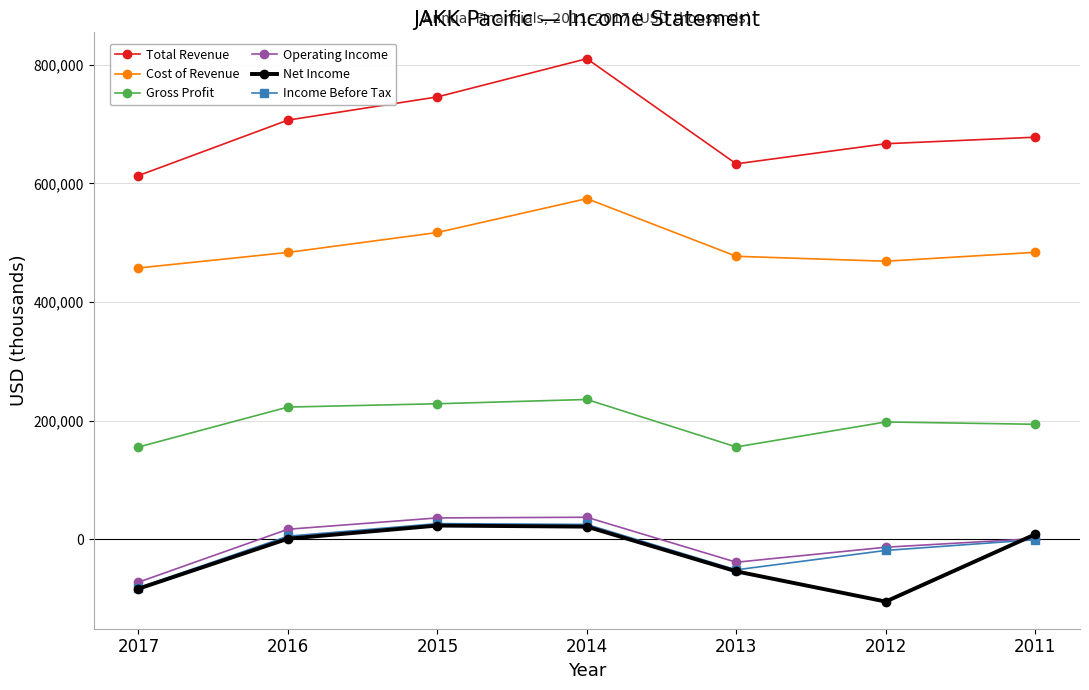

What is the total value across all series at 2014?

1704200